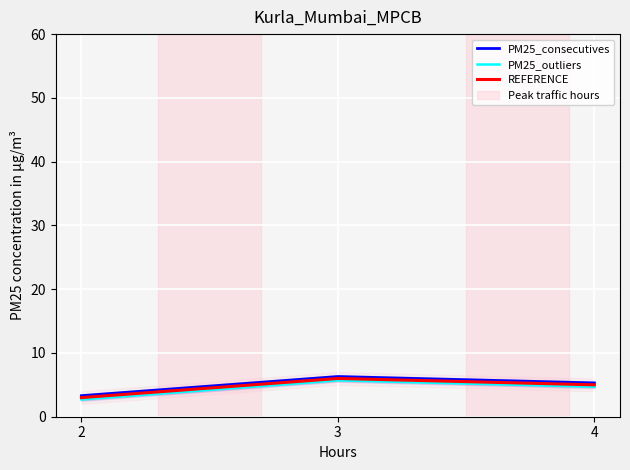

Is it true that PM25_consecutives equals 5.3 at 4?

True